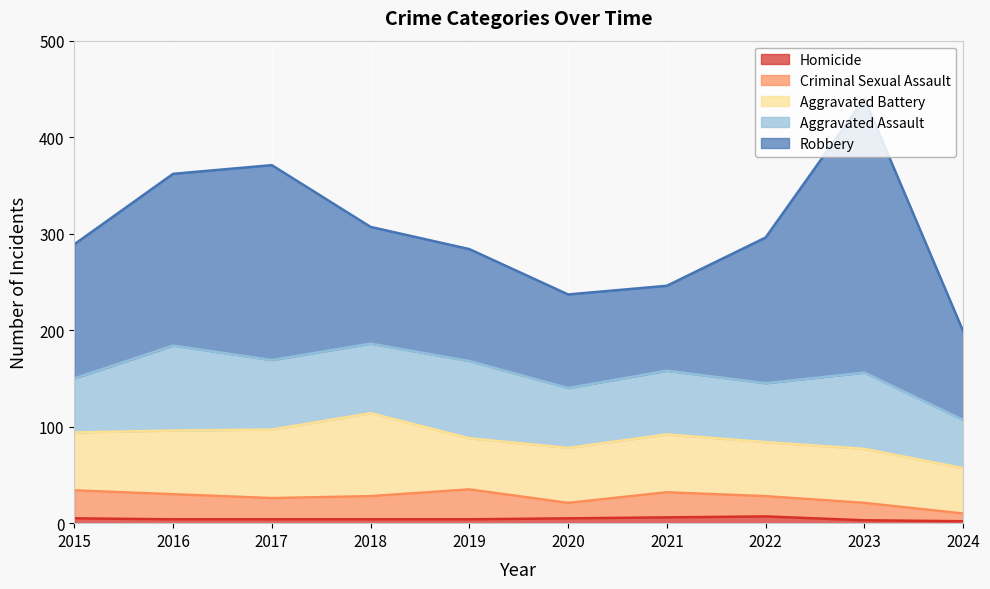

At which label does Criminal Sexual Assault reach its peak?

2019